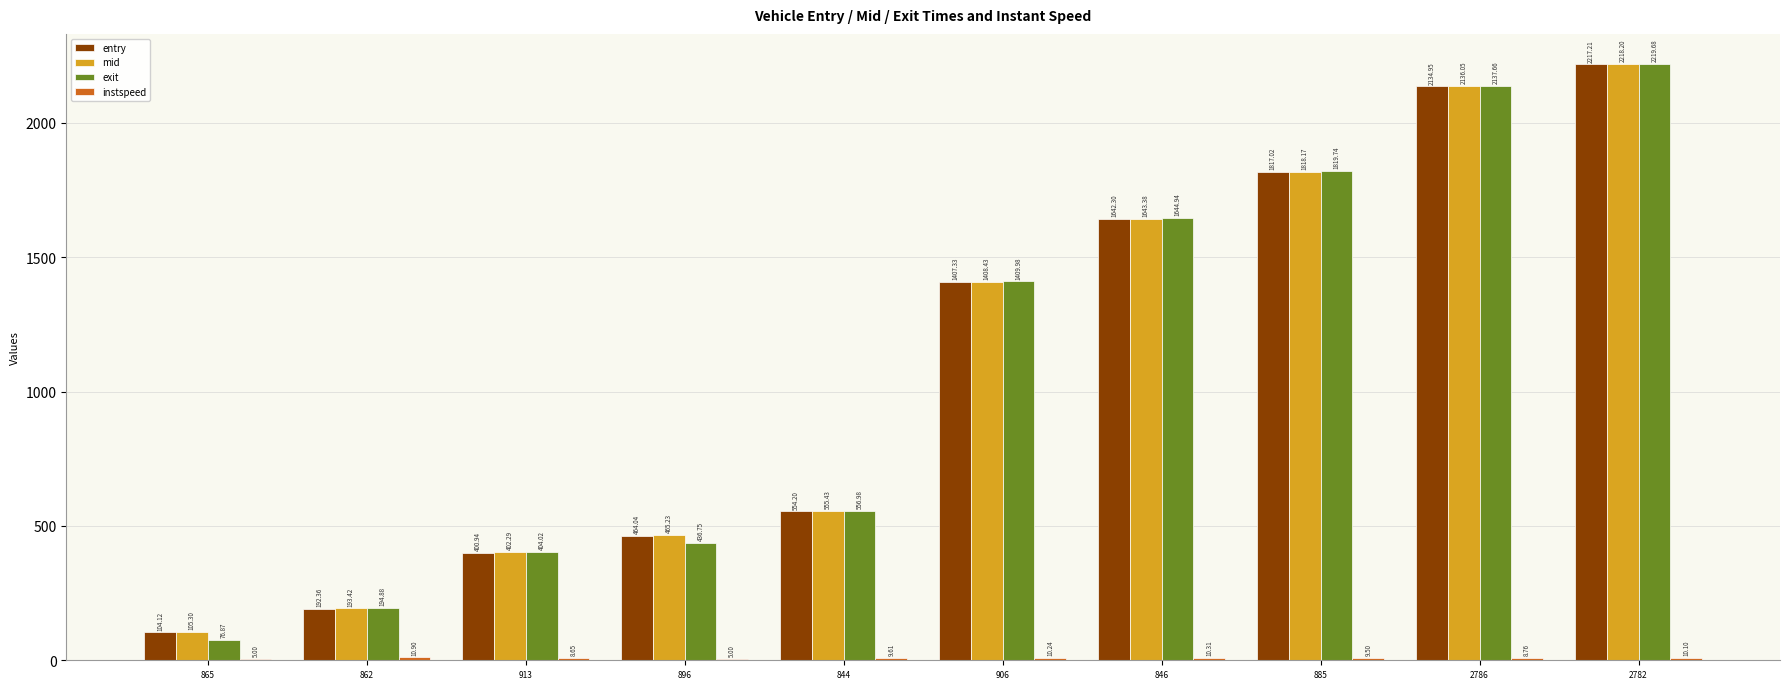

Which series has the largest total across all categories?

mid